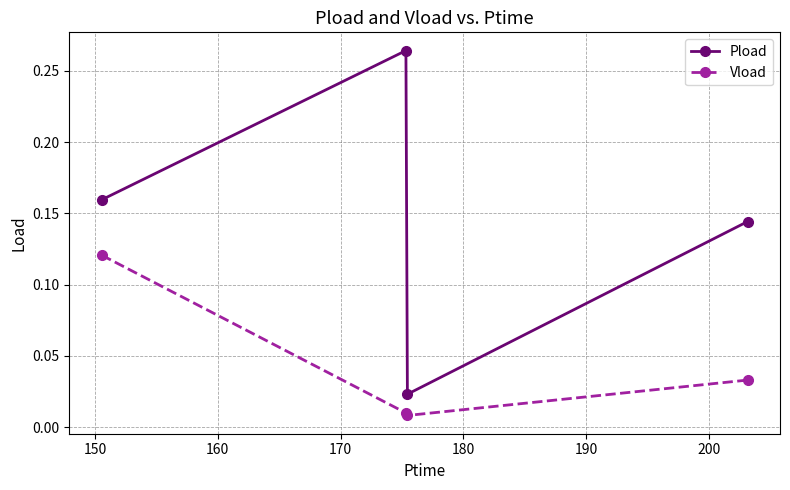

What are all the series names shown in the legend?

Pload, Vload